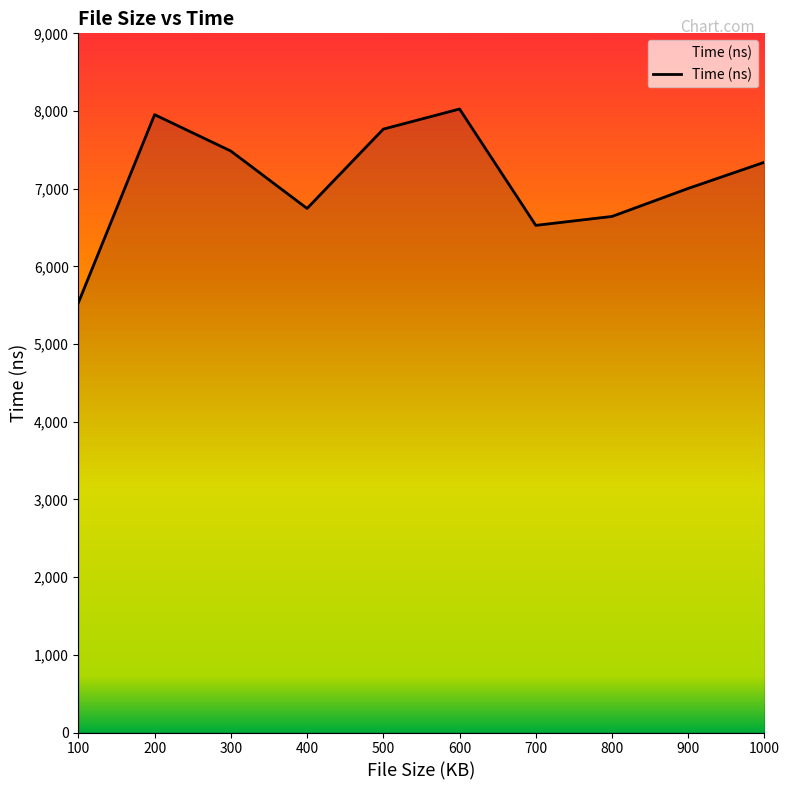

What value does the data have at 800, to the nearest 100?

6600